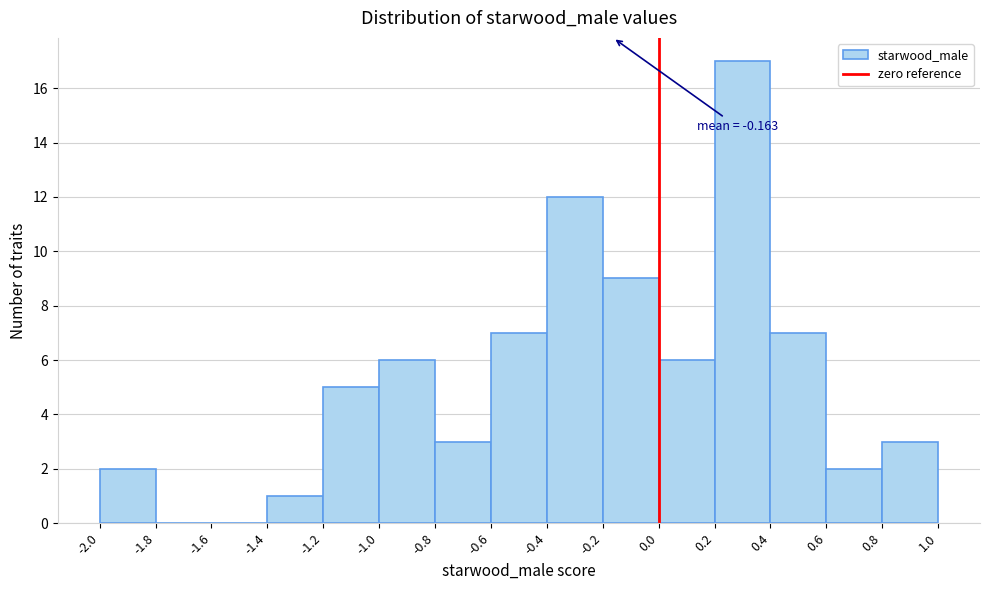

Over which range of the x-axis is the bar tallest?

0.2 to 0.4